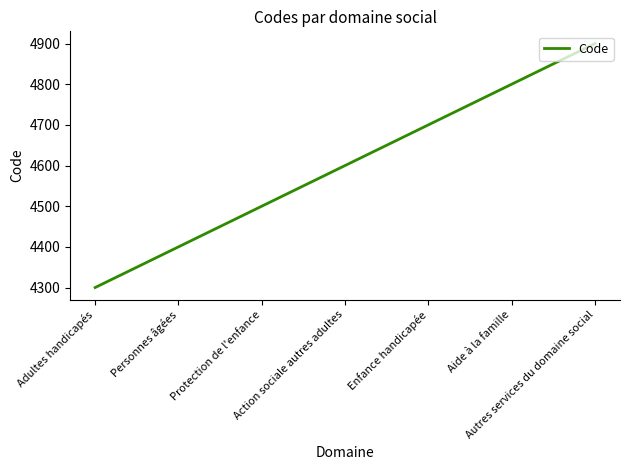

What is the change in value from Enfance handicapée to Aide à la famille?

+100